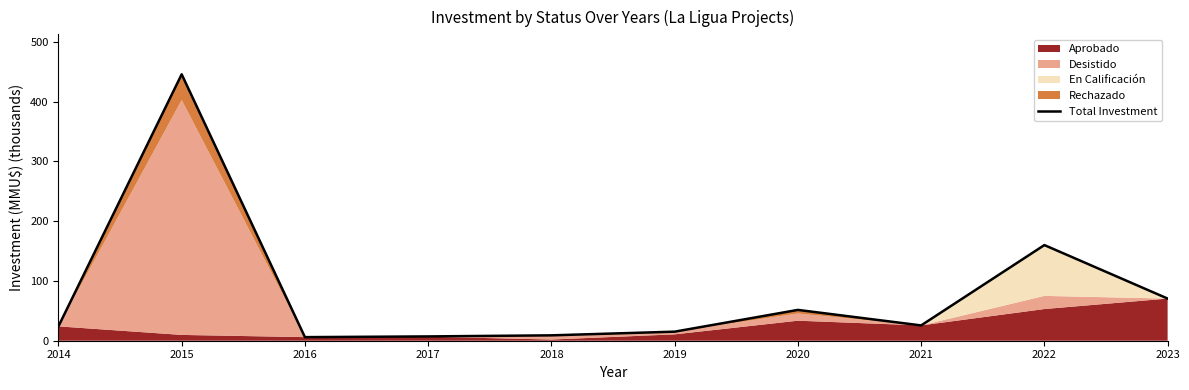

Reading left to right, list all the values displayed in this chart.

24.0	445.7	6.0	7.2	9.0	15.2	51.6	25.6	160.0	70.5